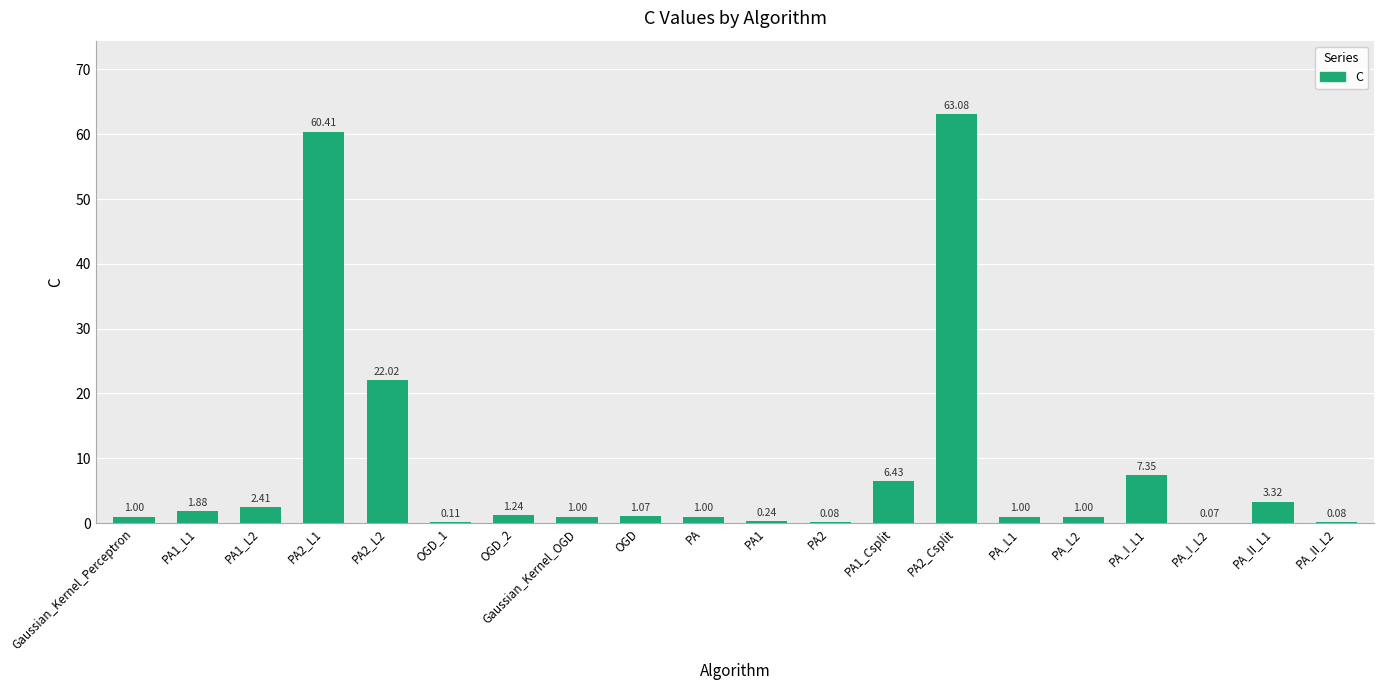

Which has a higher value, PA1 or Gaussian_Kernel_OGD?

Gaussian_Kernel_OGD